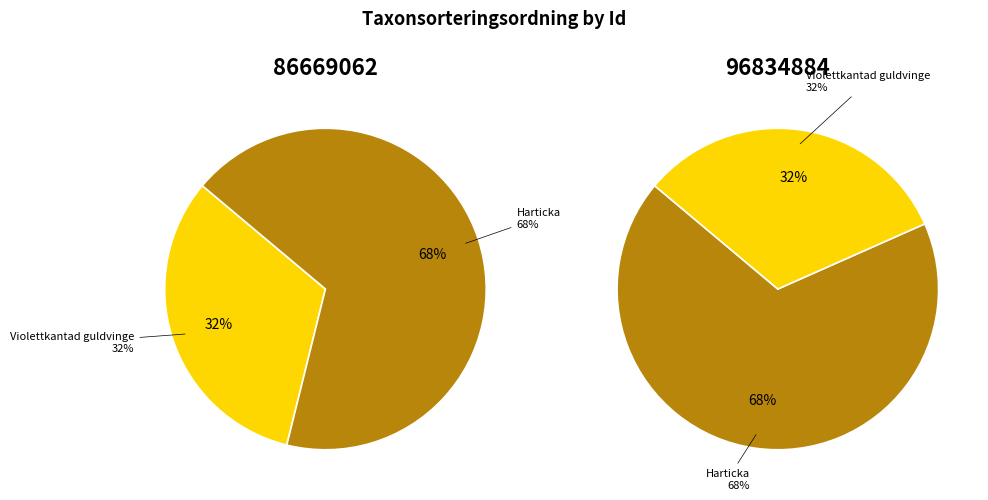

How many slices are in this pie chart?

2